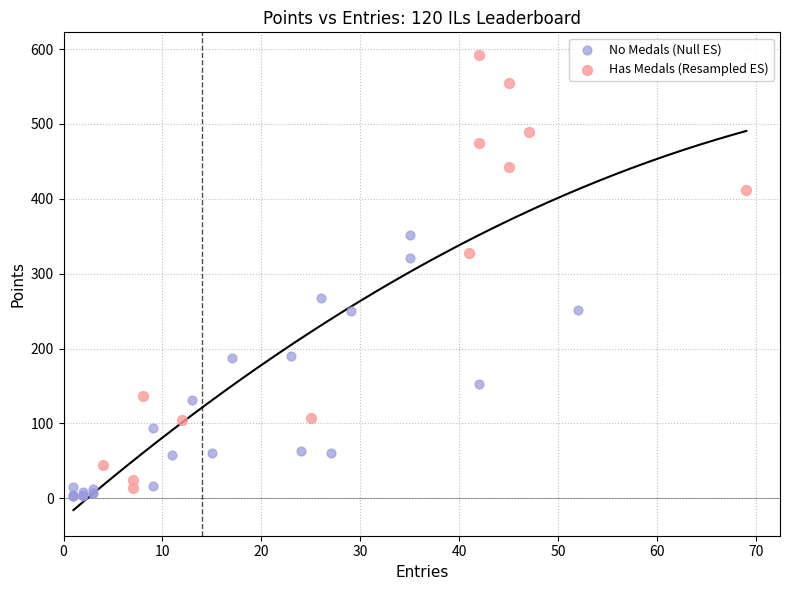

Which series contains the highest Y value?

Has Medals (Resampled ES)